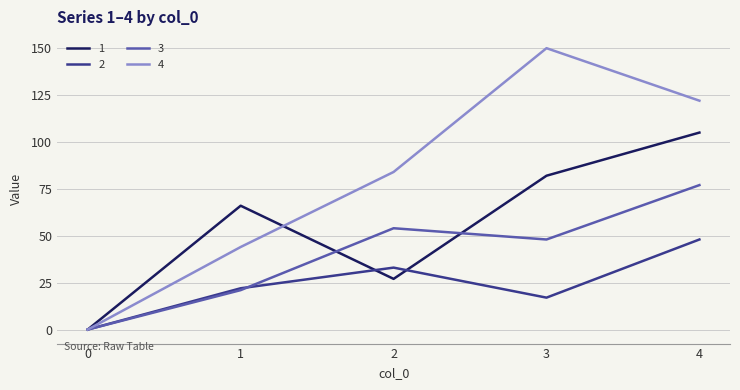

Reading left to right, list all the values displayed in this chart.

1: 0	66	27	82	105
2: 0	22	33	17	48
3: 0	21	54	48	77
4: 0	44	84	150	122